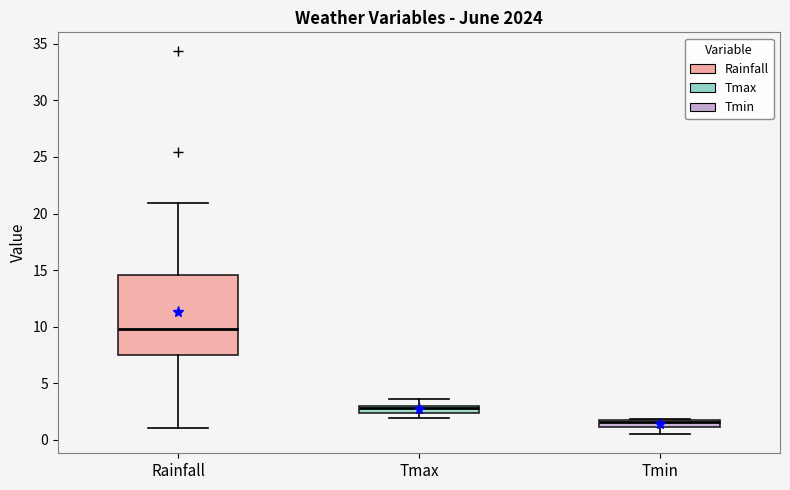

Which box is the tallest, from its lower edge to its upper edge?

Rainfall